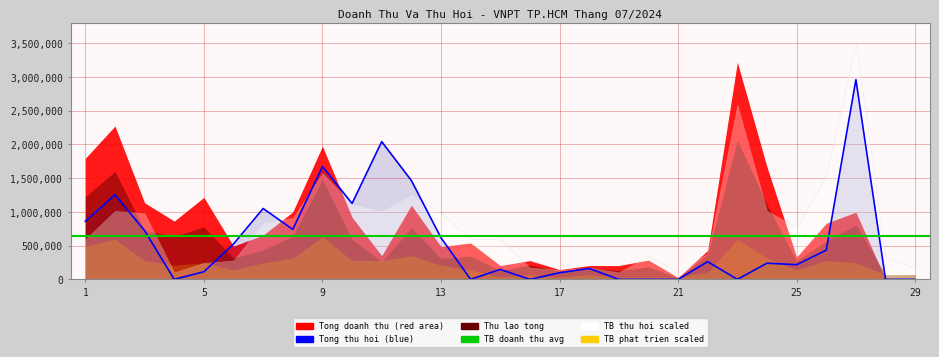

Which series ends up on top after the final intersection of Tong thu hoi (col_10) and TB tong (col_29)?

TB tong (col_29)